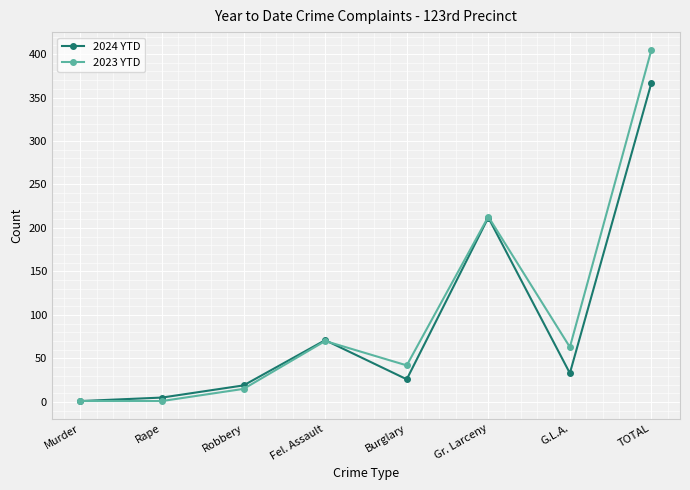

What is the minimum value shown in the chart?

1